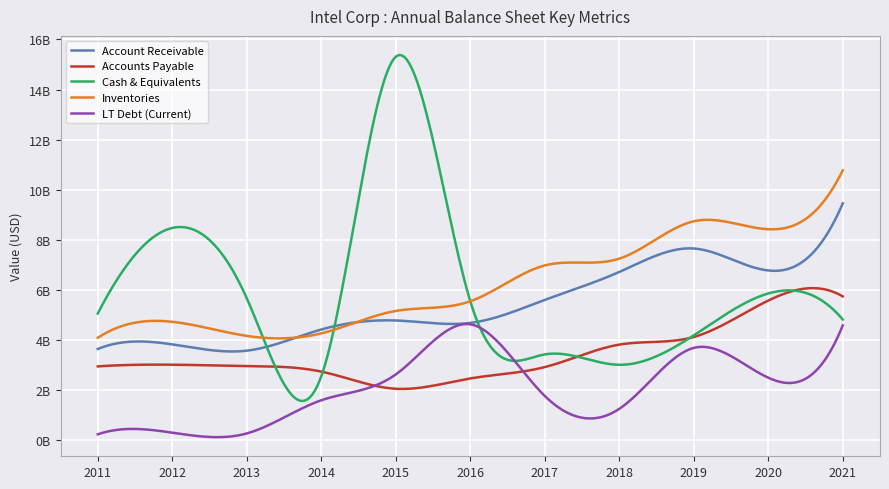

Is this an area chart (filled region under the line)?

No